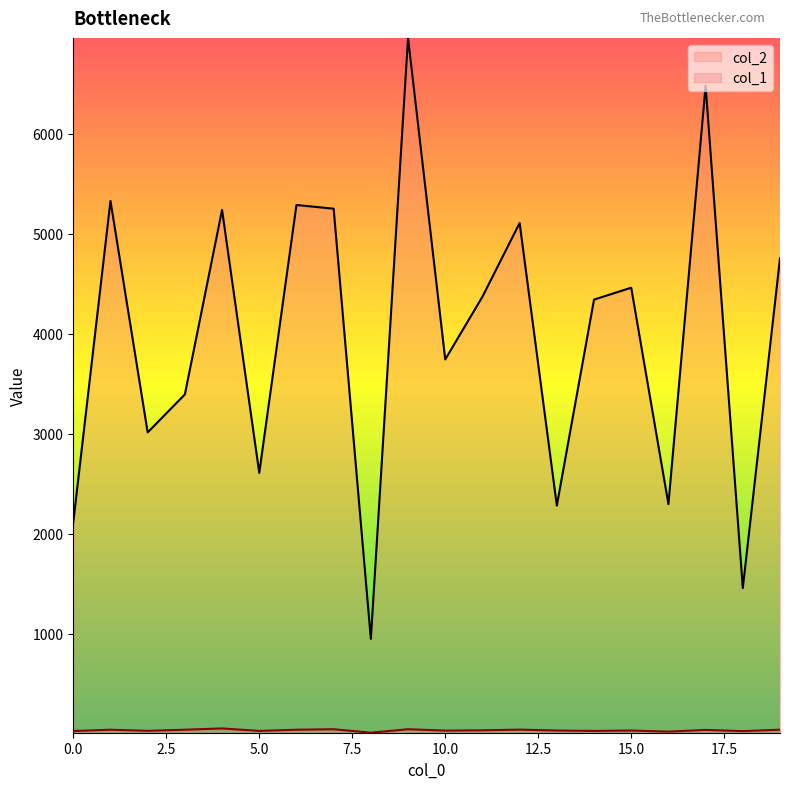

Reading right to left, transcribe all the data shown in this chart.

col_2: 19=4754	18=1456	17=6479	16=2296	15=4460	14=4341	13=2281	12=5107	11=4370	10=3743	9=6958	8=948	7=5250	6=5287	5=2608	4=5238	3=3393	2=3013	1=5328	0=2115
col_1: 19=40	18=26	17=38	16=21	15=32	14=28	13=32	12=41	11=34	10=31	9=45	8=10	7=45	6=40	5=28	4=53	3=40	2=29	1=40	0=27